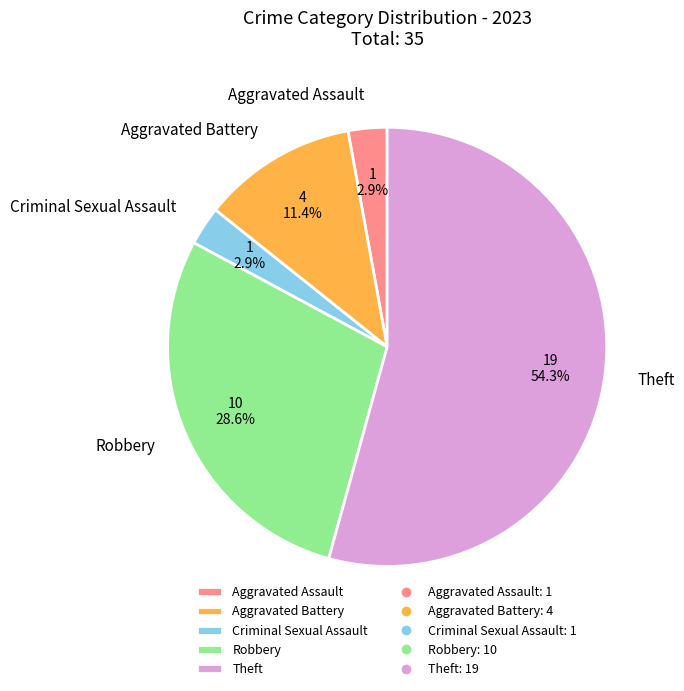

To the nearest percent, what percentage of the pie is Robbery?

29%